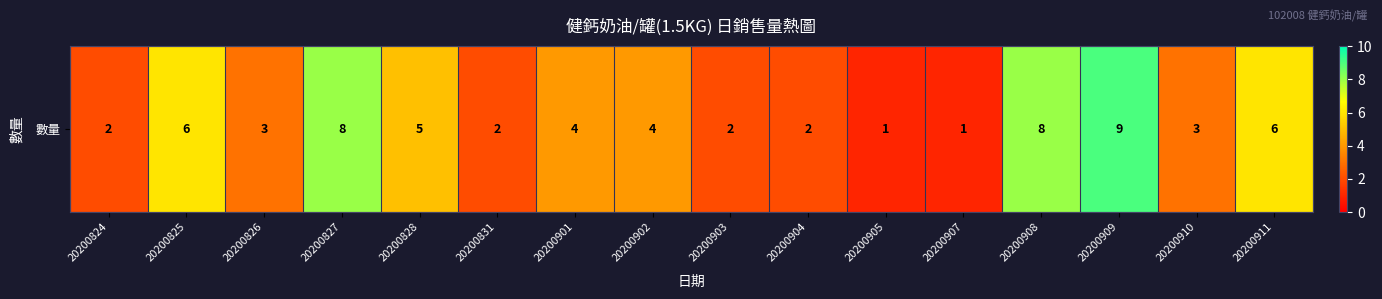

The value at 20200904 is 2. True or false?

True